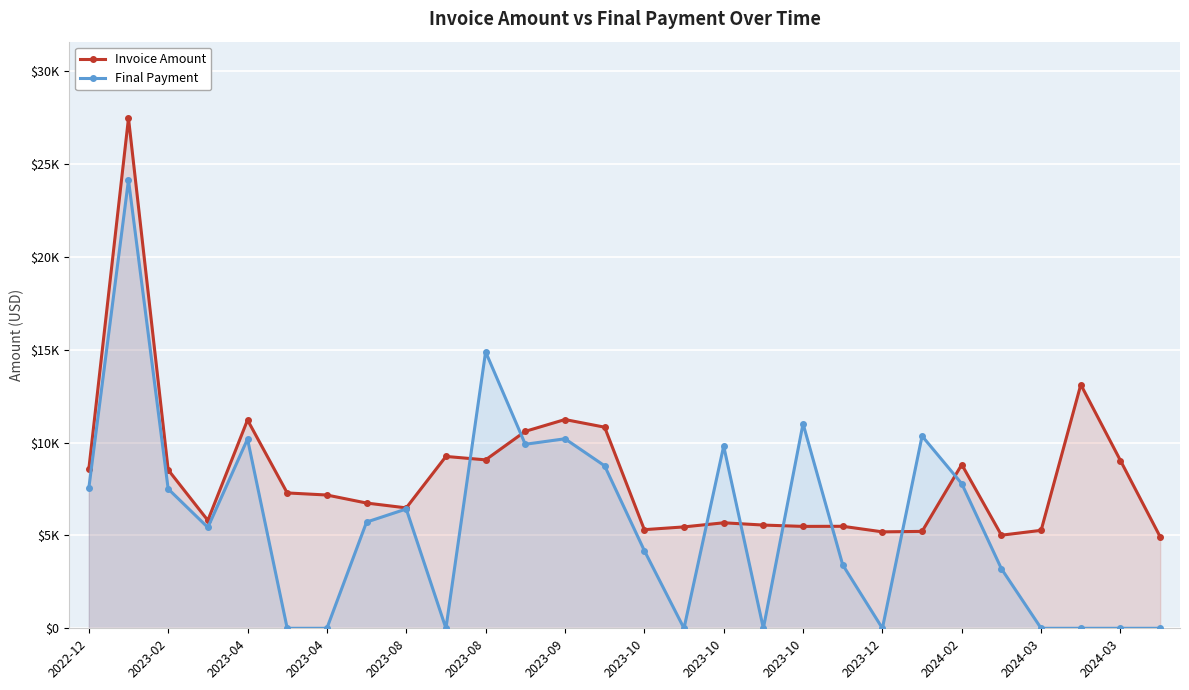

The Invoice Amount series shows 16056.8 at 2024-02. True or false?

False